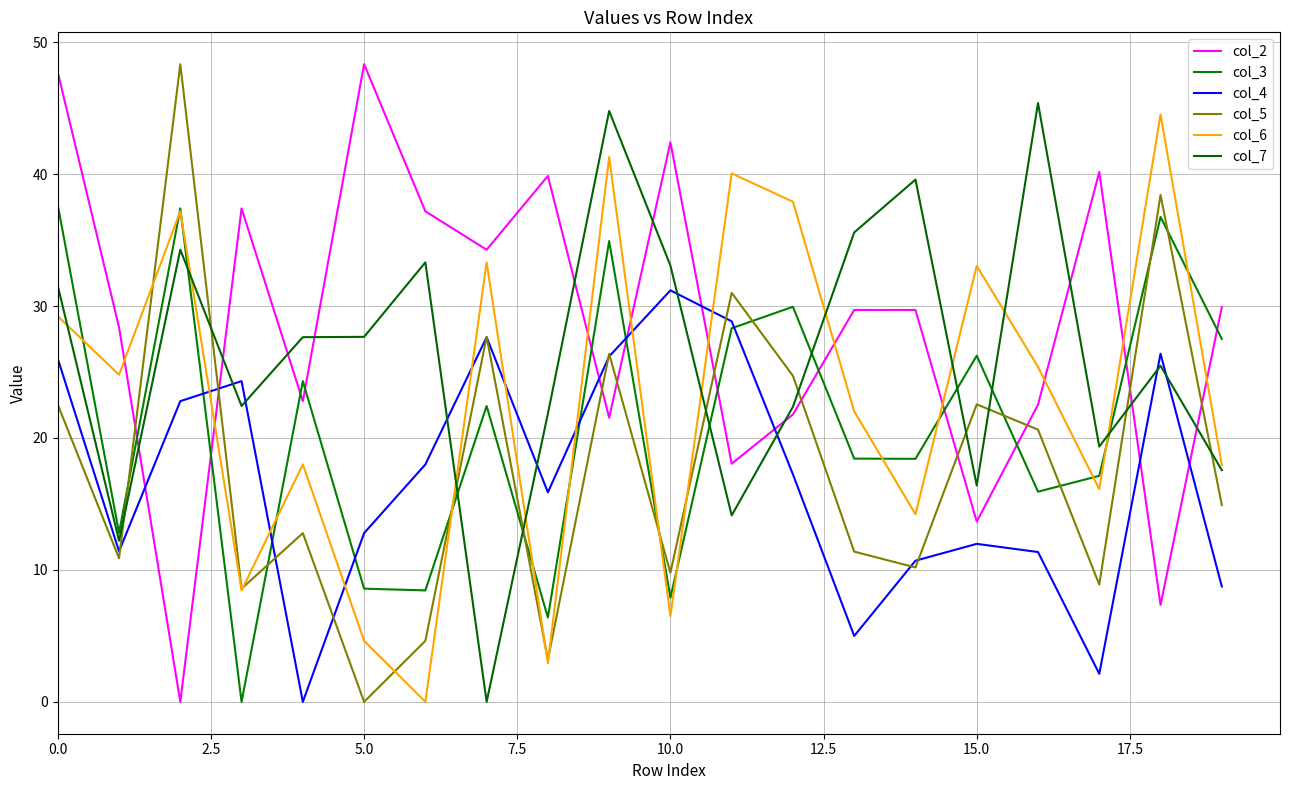

How many lines are shown in the chart?

6